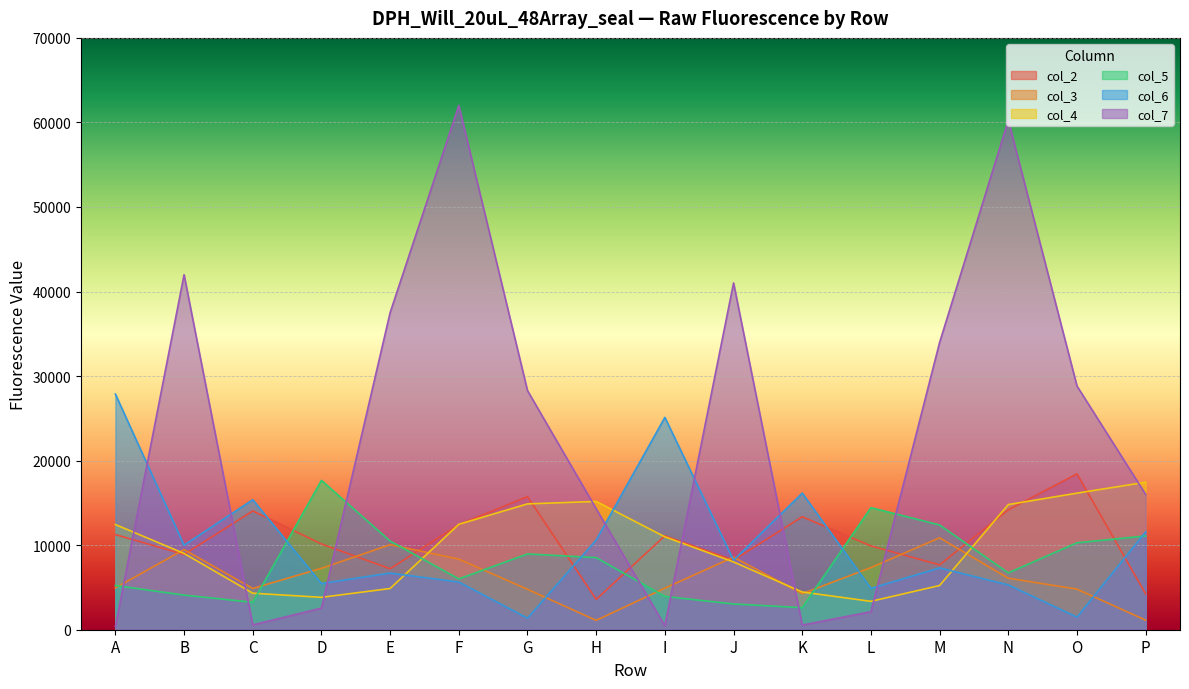

Reading left to right, what are all the values shown in this chart?

col_2: A=11253	B=8905	C=14048	D=10141	E=7211	F=12422	G=15744	H=3585	I=11107	J=8228	K=13363	L=9908	M=7671	N=14181	O=18431	P=4238
col_3: A=4952	B=9479	C=4881	D=7266	E=10058	F=8351	G=4780	H=1106	I=4916	J=8587	K=4260	L=7353	M=10873	N=6087	O=4804	P=1130
col_4: A=12444	B=9020	C=4321	D=3832	E=4874	F=12470	G=14885	H=15173	I=10990	J=8015	K=4462	L=3356	M=5232	N=14805	O=16156	P=17446
col_5: A=5231	B=4094	C=3242	D=17664	E=10487	F=6008	G=8965	H=8526	I=3937	J=3044	K=2608	L=14437	M=12389	N=6722	O=10281	P=11092
col_6: A=27871	B=9993	C=15375	D=5465	E=6703	F=5642	G=1370	H=10611	I=25113	J=8212	K=16157	L=4892	M=7312	N=5300	O=1486	P=11573
col_7: A=385	B=41987	C=570	D=2556	E=37510	F=62009	G=28281	H=14305	I=453	J=41015	K=550	L=2127	M=33983	N=60262	O=28826	P=16000